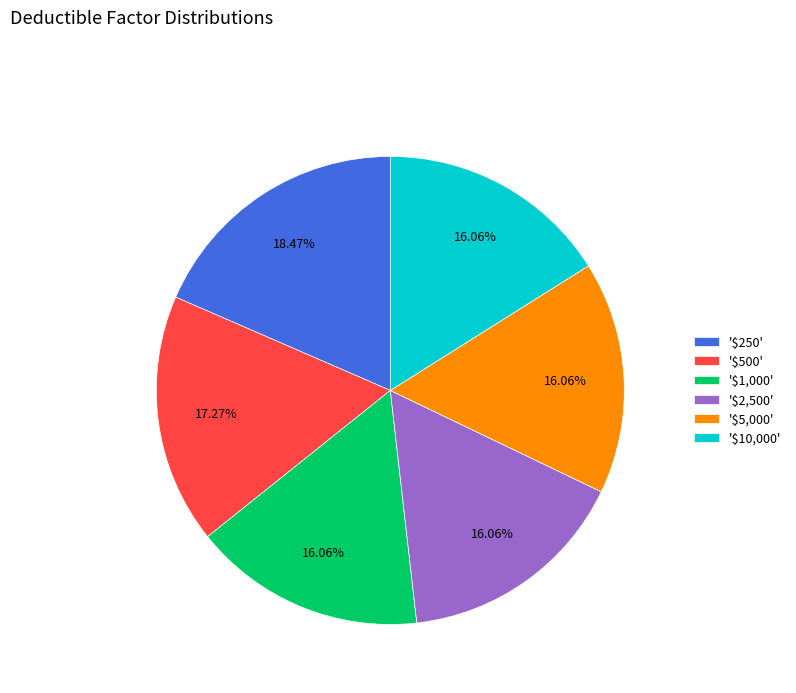

Does '$1,000' represent more than half of the total?

No